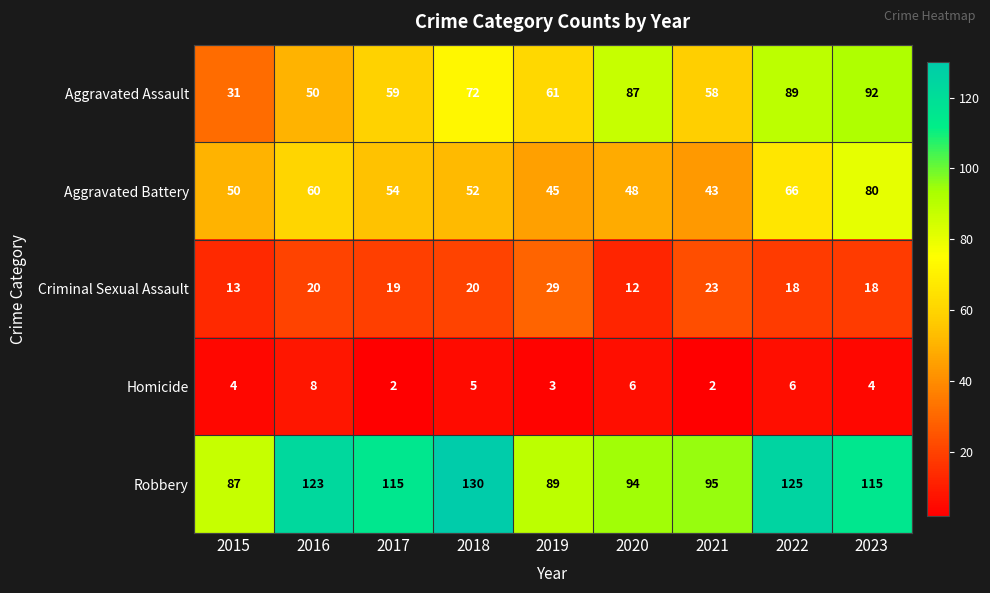

Read the Aggravated Assault value at 2017, to the nearest 5.

60